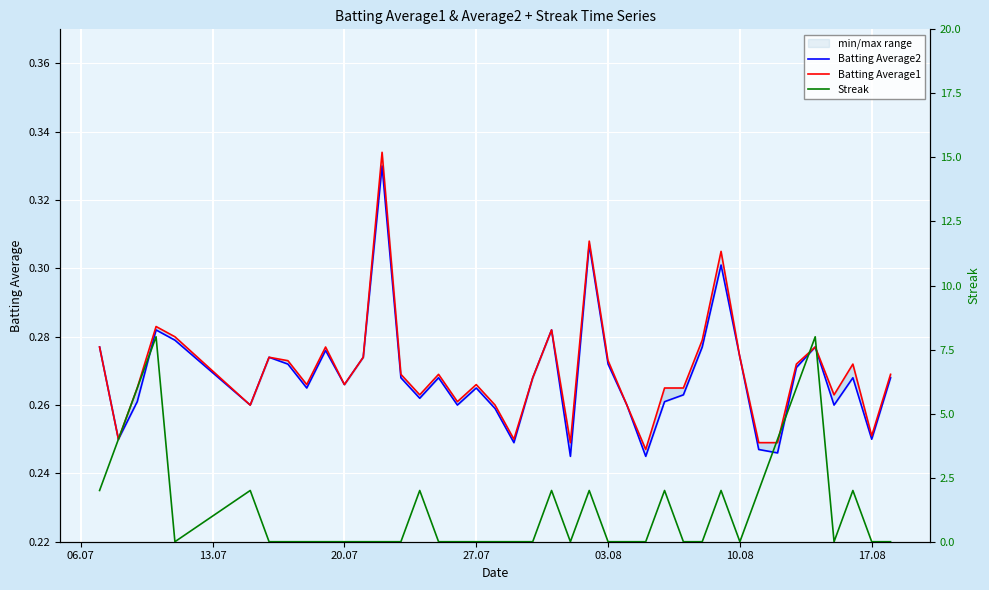

Read the Batting Average2 value at 27.07.

0.3